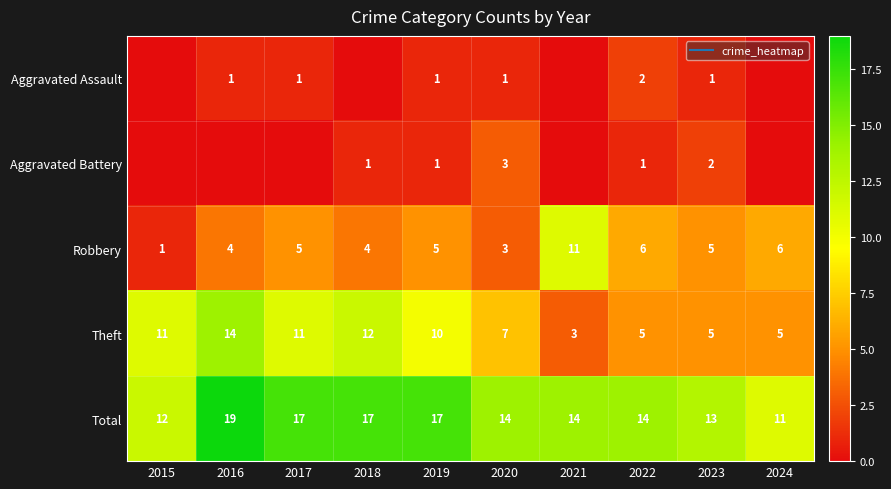

Where is Total nearest to the value 15?

2020